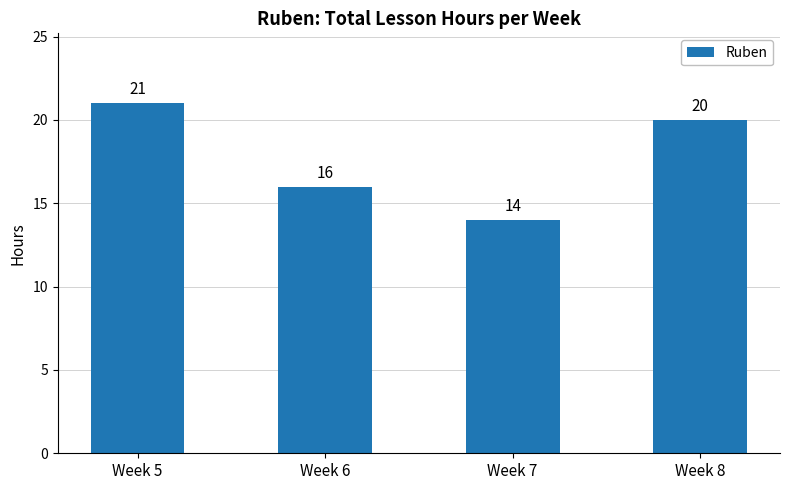

List the labels in order of value, largest first.

Week 5, Week 8, Week 6, Week 7